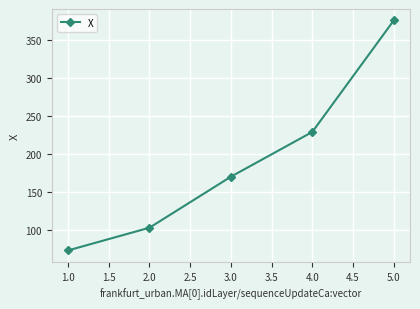

Count the number of values greater than 170.

3